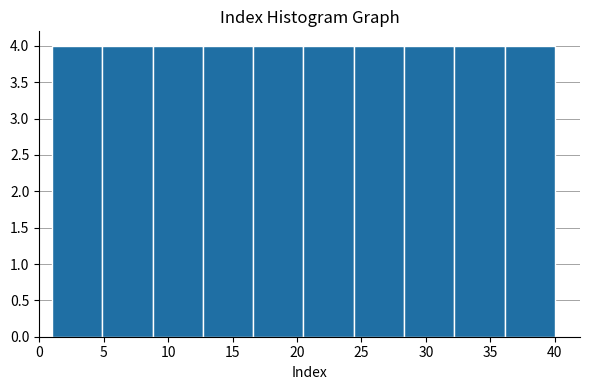

What is the height of the bar covering 16.6 to 20.5 on the x-axis? Neither the bar edges nor the heights are printed on the chart, so give them approximately, as read against the axes.

4